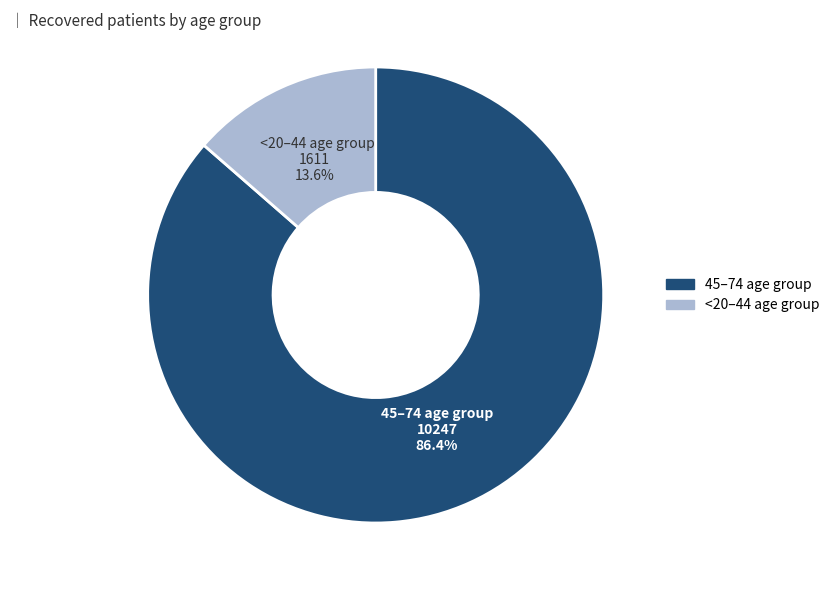

Does any single category account for the majority?

Yes